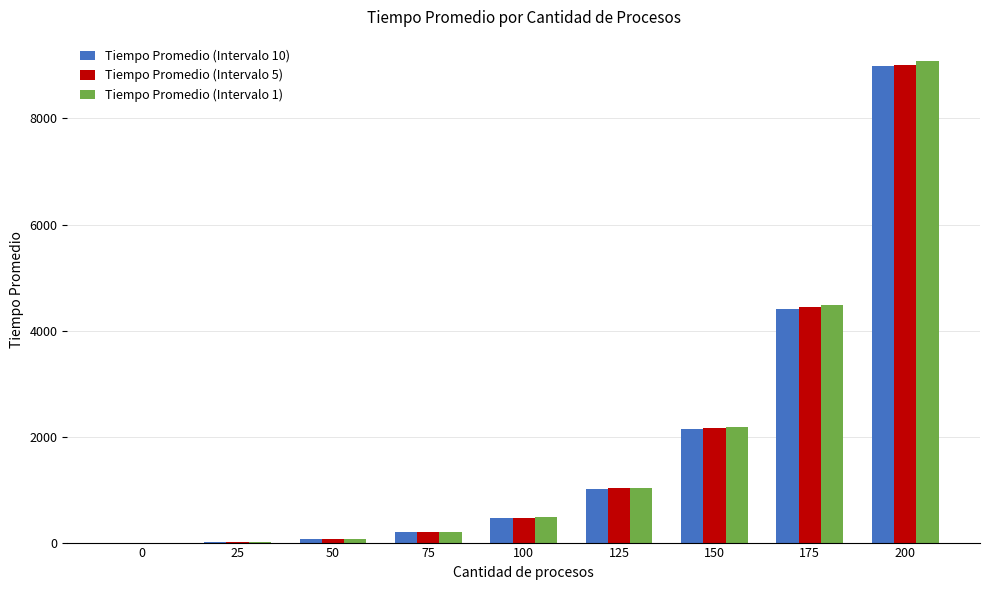

Is it true that Tiempo Promedio (Intervalo 1) equals 5469 at 0?

False